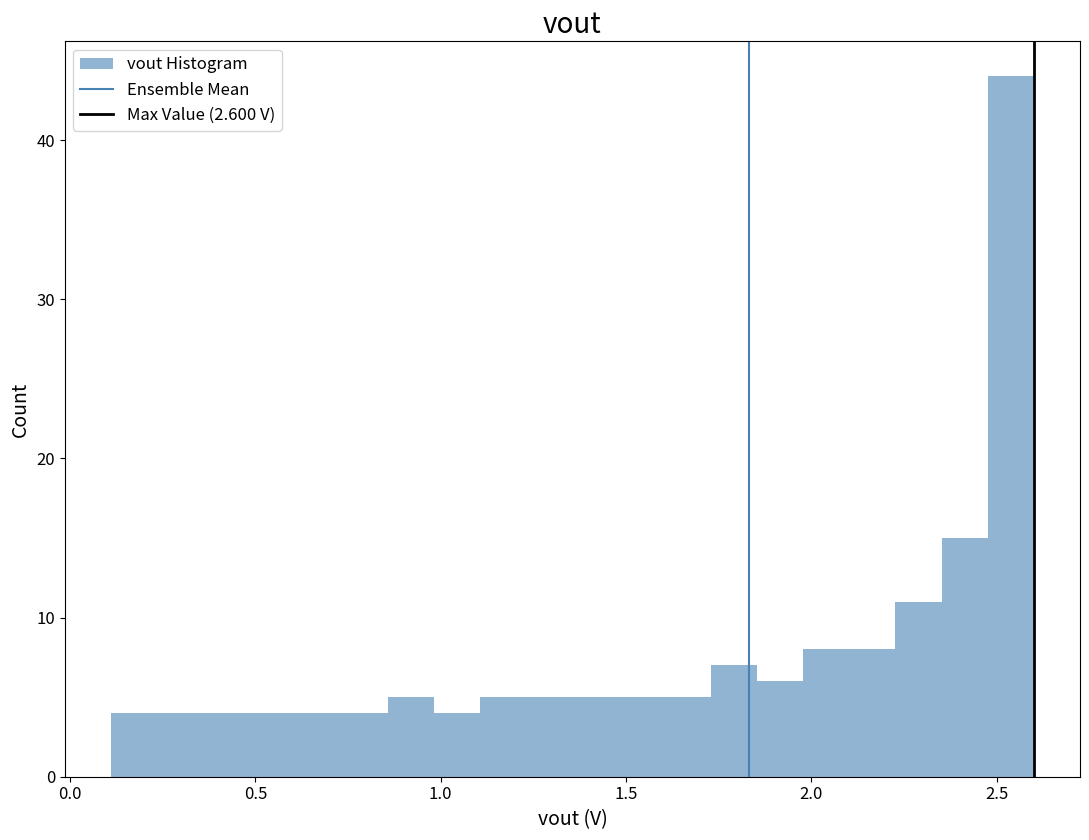

Read against the x-axis, roughly where is the centre of the tallest bar?

2.55